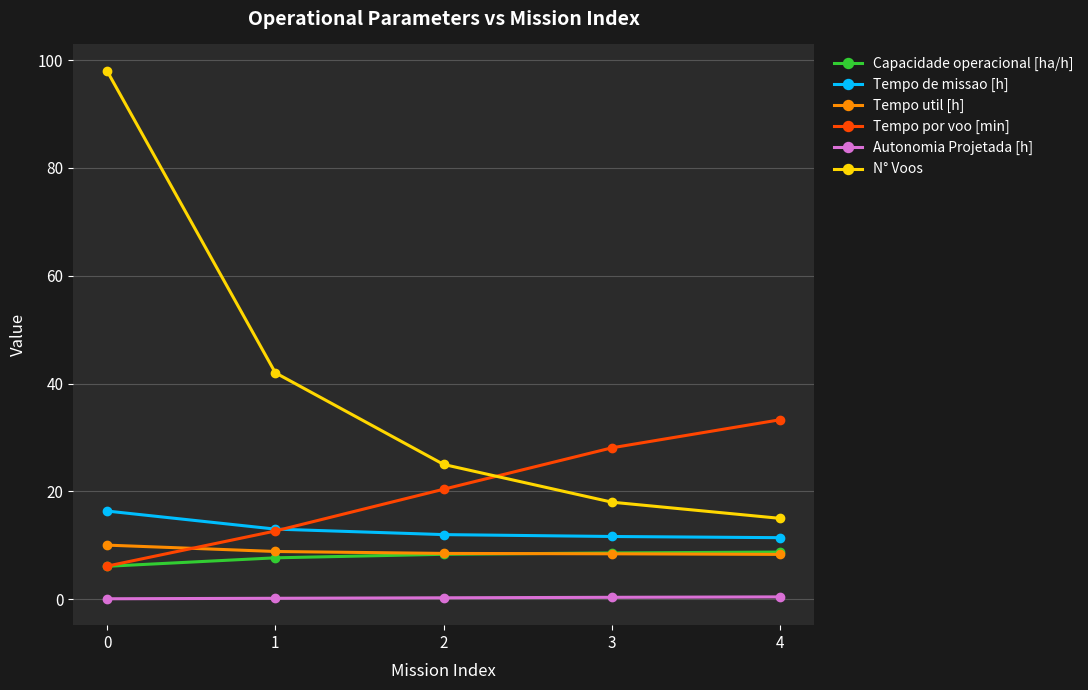

The value of N° Voos at 4 is 24.8. True or false?

False